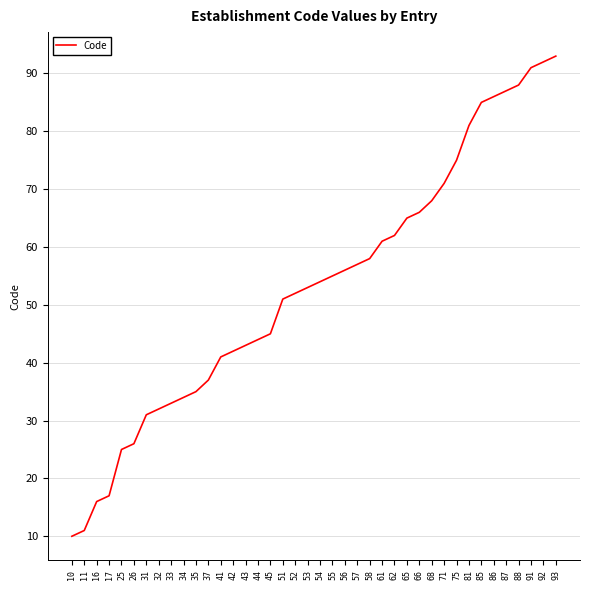

Approximately how many times larger is the value at 26 compared to 41?

0.6